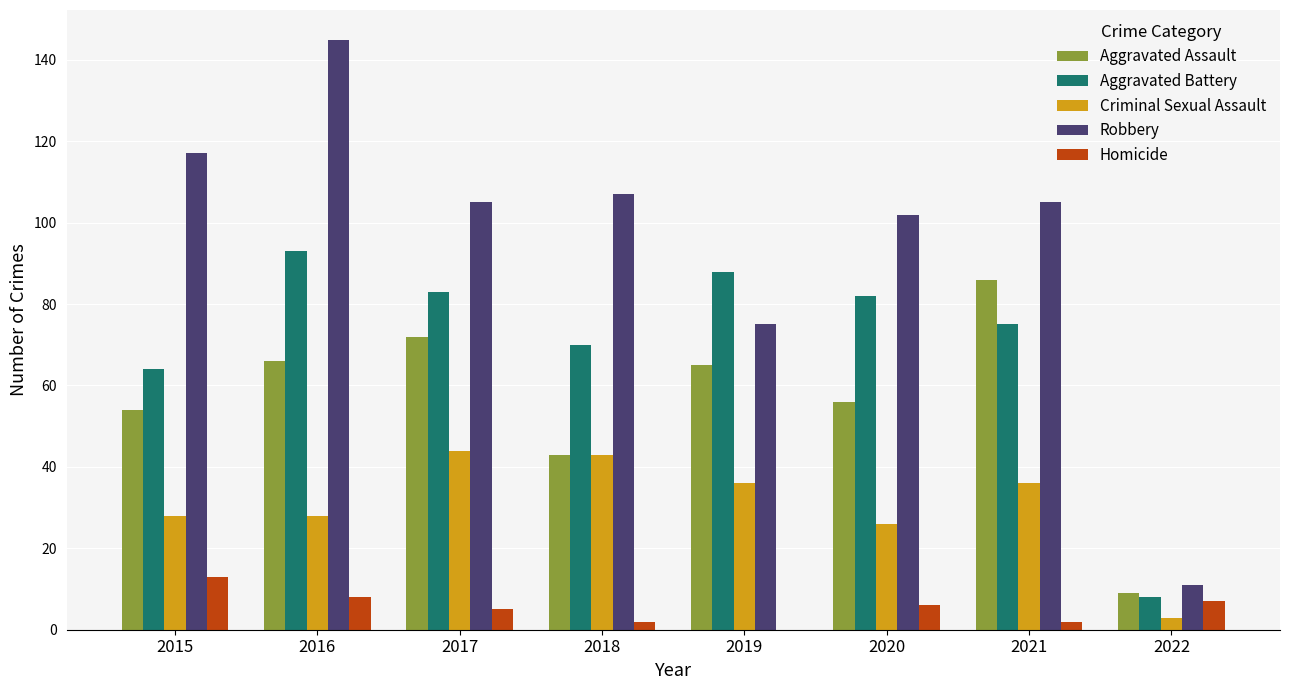

What value does the Aggravated Assault series have at 2018, to the nearest 5?

45